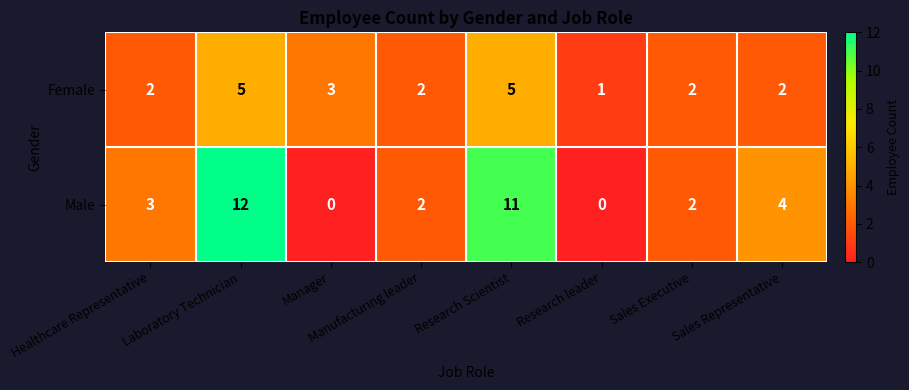

Read the Male value at Healthcare Representative.

3